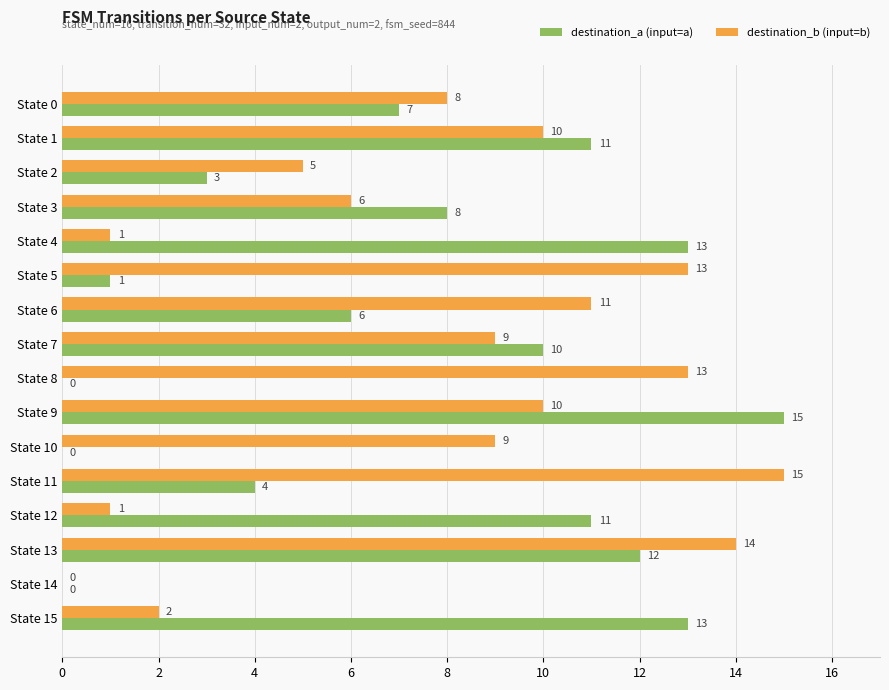

Is the value of destination_b (input=b) at State 13 greater than the value of destination_a (input=a) at State 9?

No